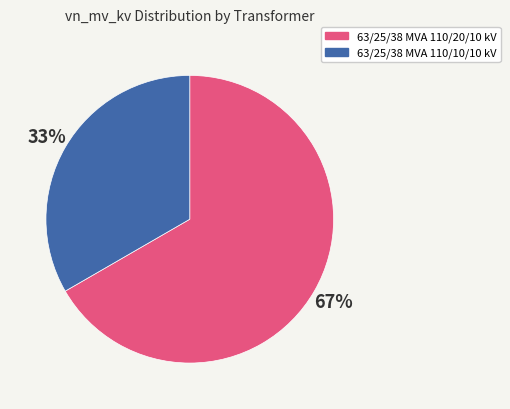

What is the ratio of the value at 63/25/38 MVA 110/20/10 kV to the value at 63/25/38 MVA 110/10/10 kV?

2.0